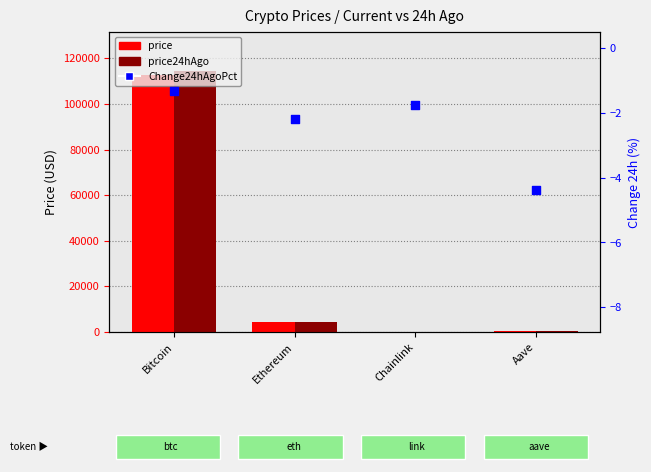

At which category is the sum across all series the highest?

Bitcoin